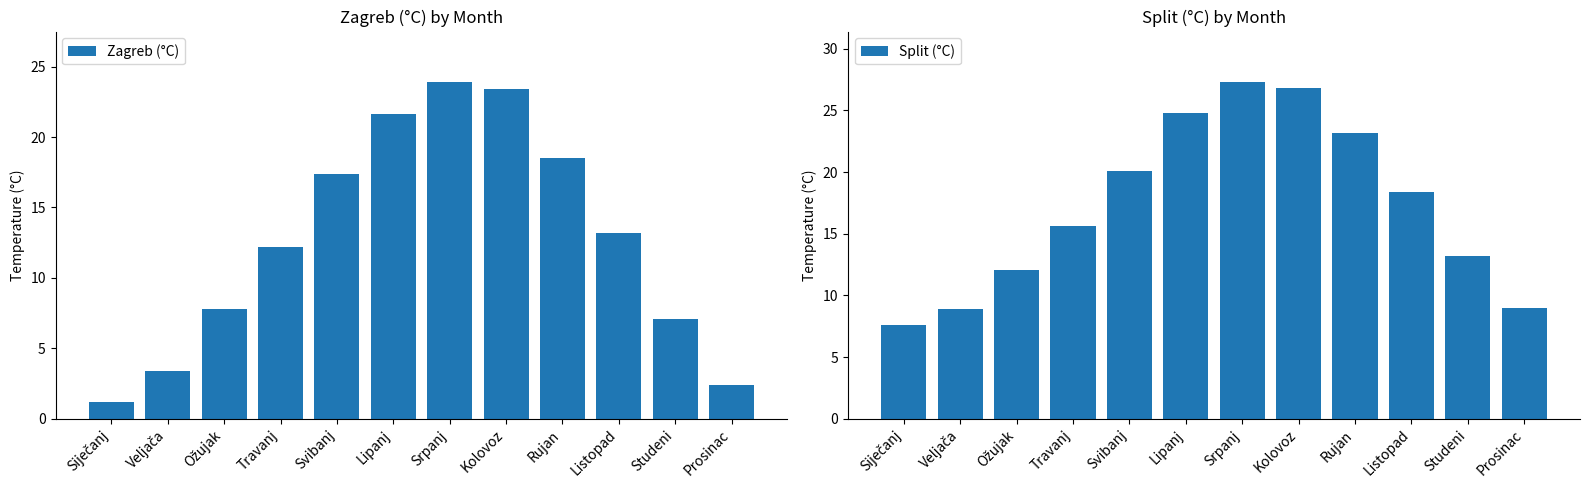

Reading left to right, list all the values displayed in this chart.

Zagreb (°C): 1.2	3.4	7.8	12.2	17.4	21.6	23.9	23.4	18.5	13.2	7.1	2.4
Split (°C): 7.6	8.9	12.1	15.6	20.1	24.8	27.3	26.8	23.2	18.4	13.2	9.0